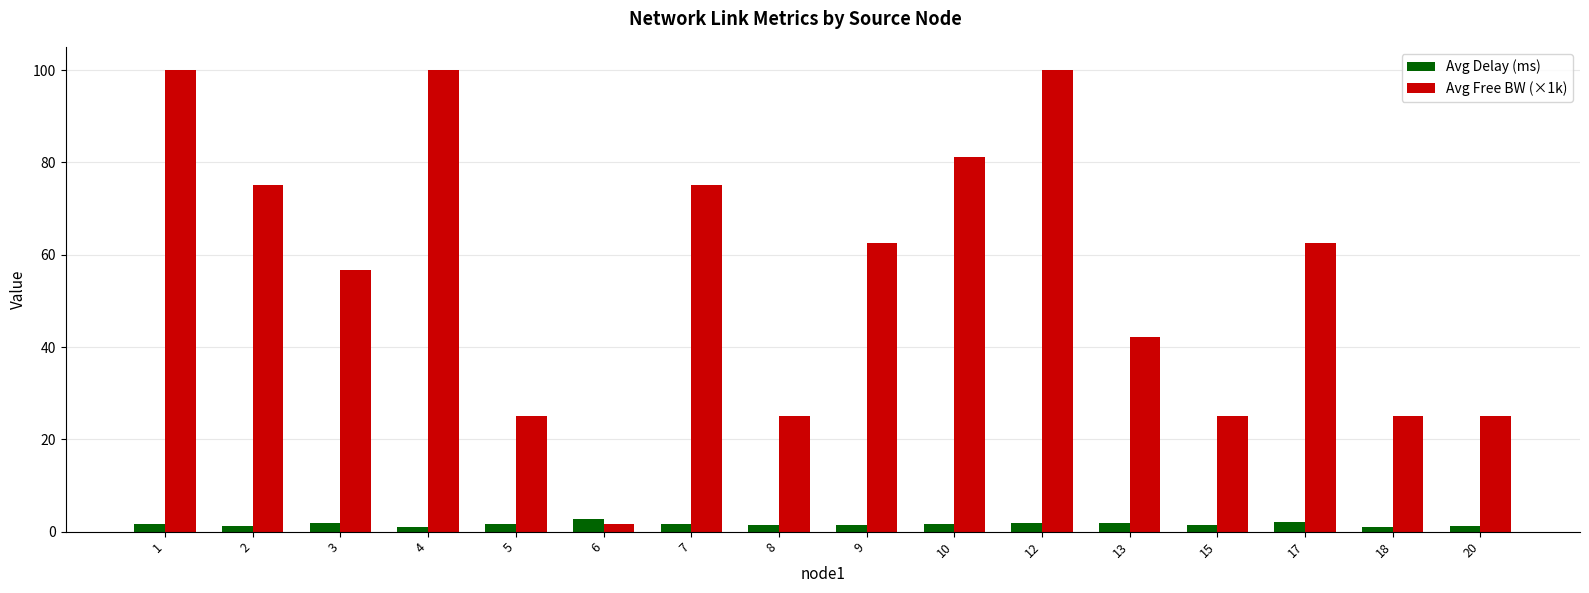

Which series changed the most between 6 and 20?

Avg Free BW (×1k)